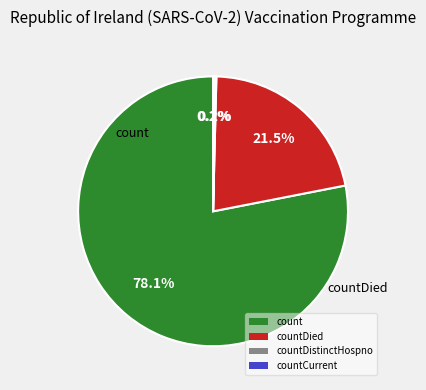

To the nearest percent, what is the average slice percentage?

25%